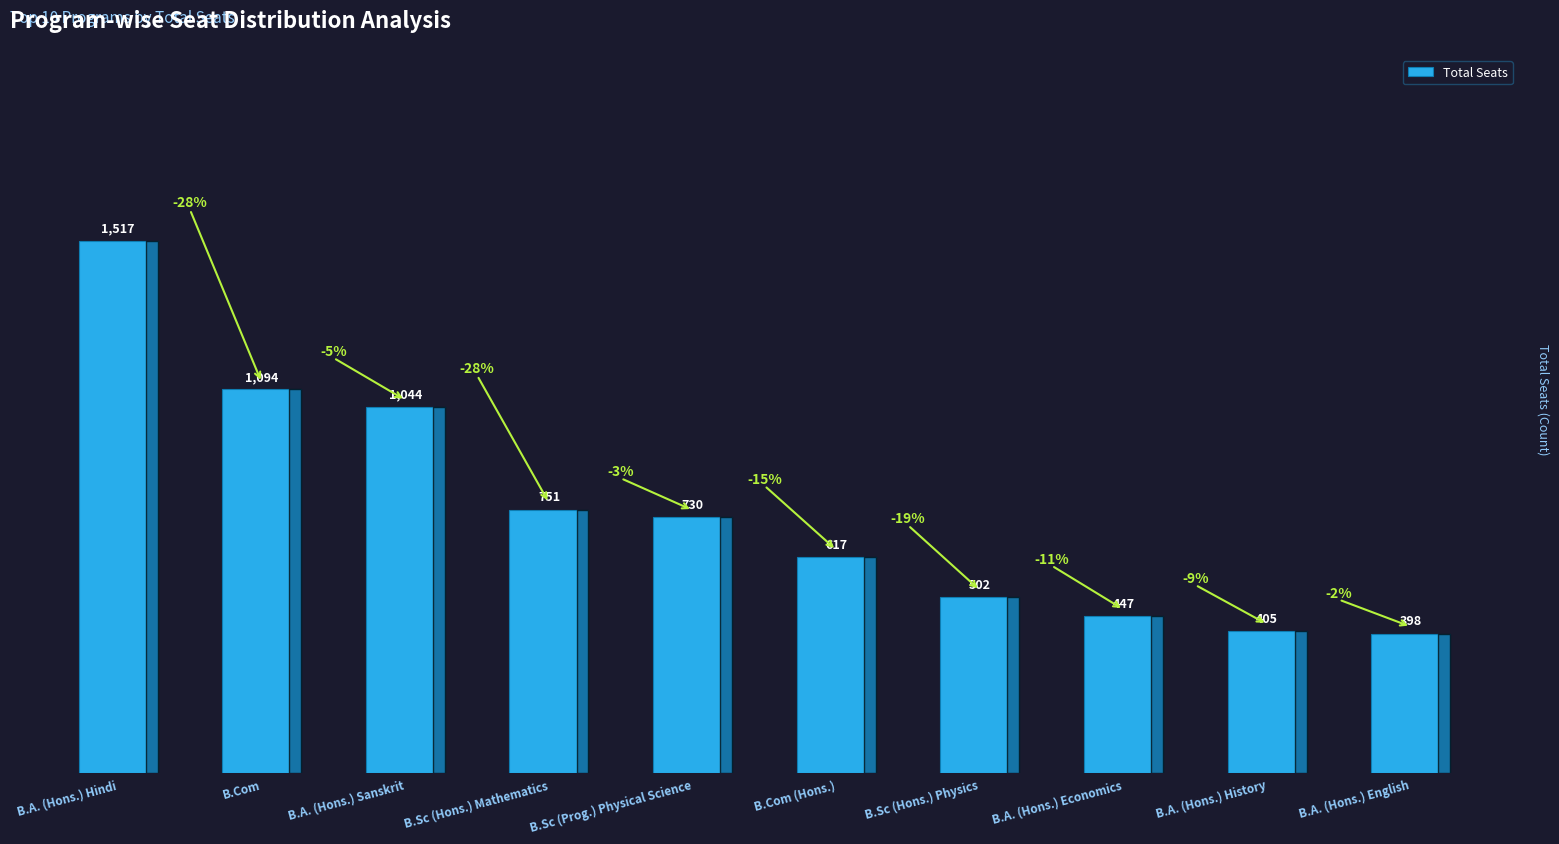

True or false: the data shows 1094 at B.Com.

True